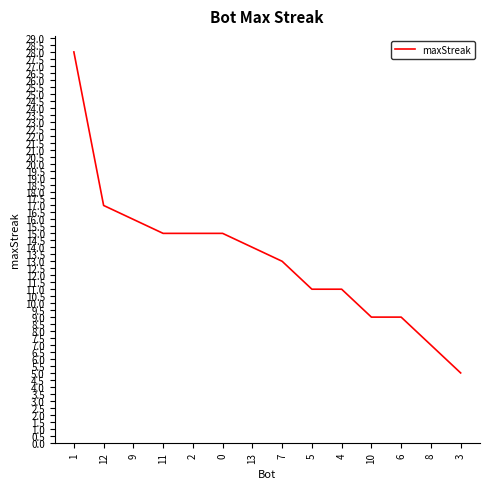

What is the maximum value shown in the chart?

28